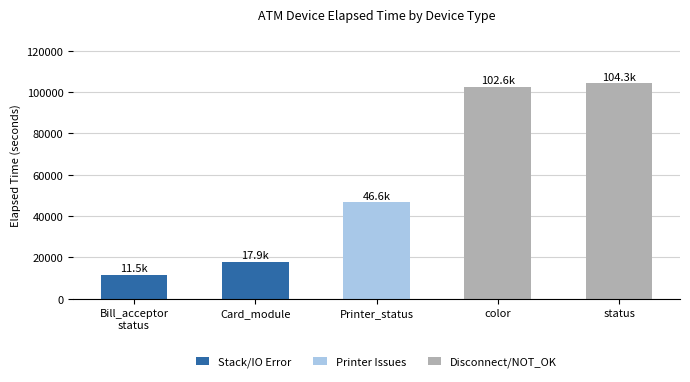

Which category has the highest value in the Stack/IO Error series?

Card_module